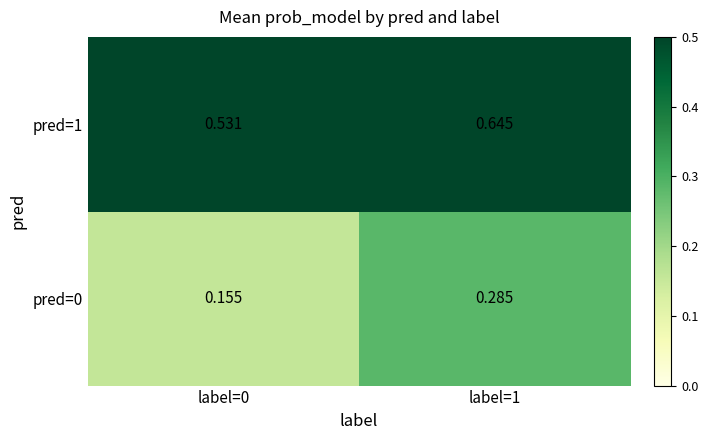

List the series in order of their overall mean, highest first.

pred=1, pred=0